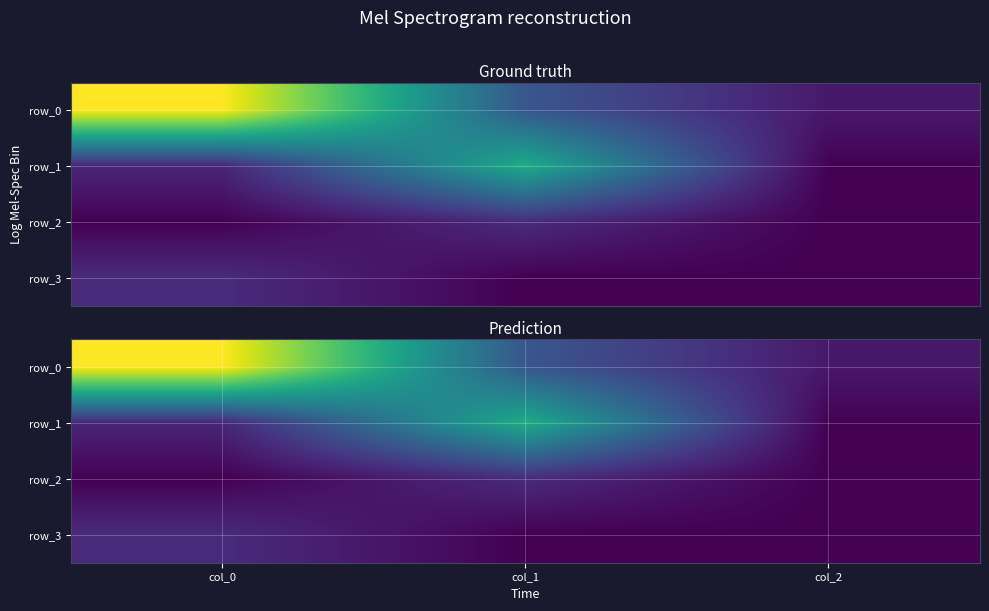

At which category does the chart reach its peak across all series?

col_0